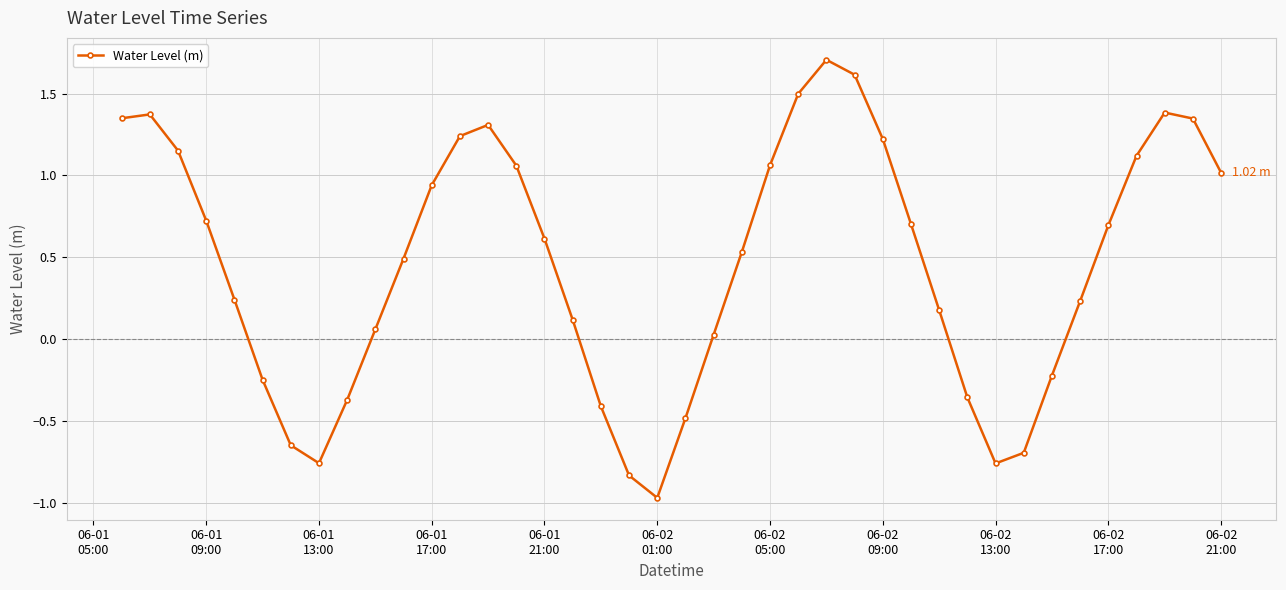

What is the sum of all values?

18.3